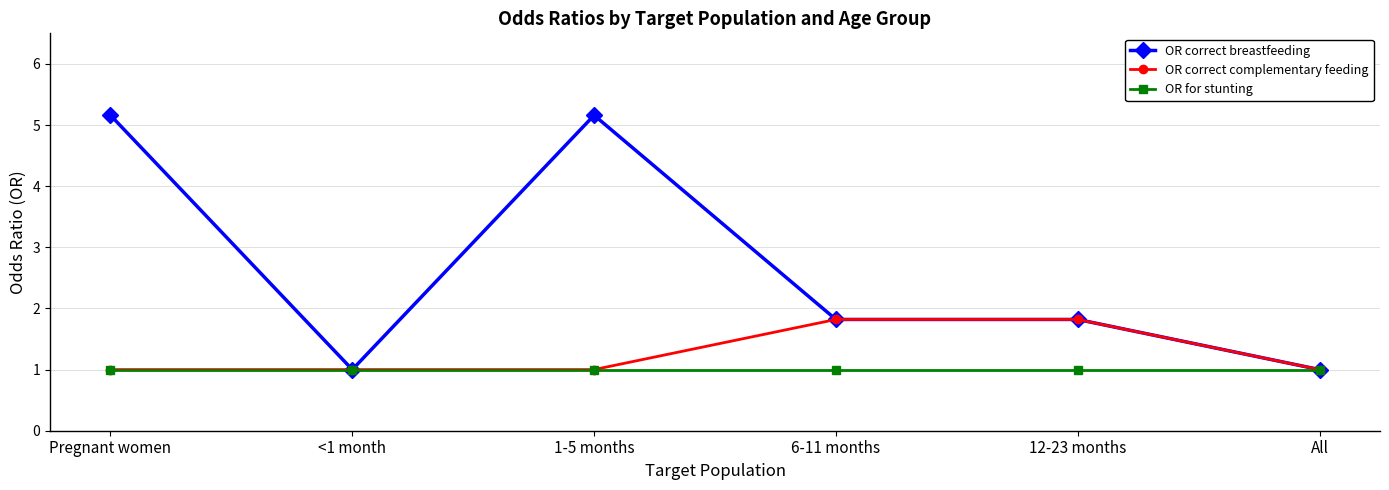

What is the maximum value for OR for stunting?

1.0